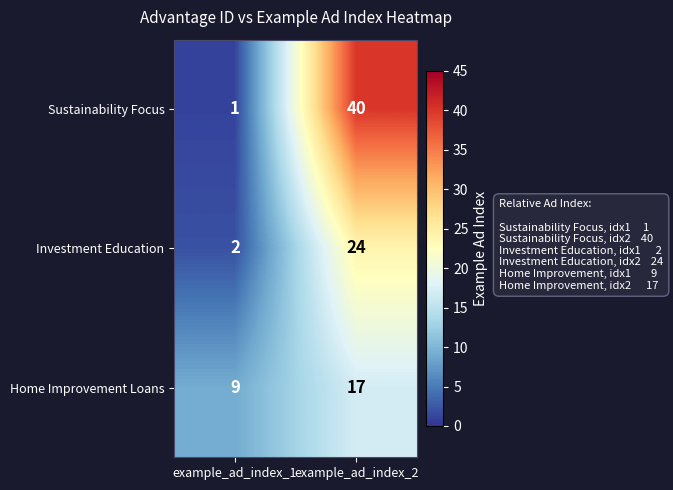

What is the approximate value of Sustainability Focus at example_ad_index_2, to the nearest 10?

40